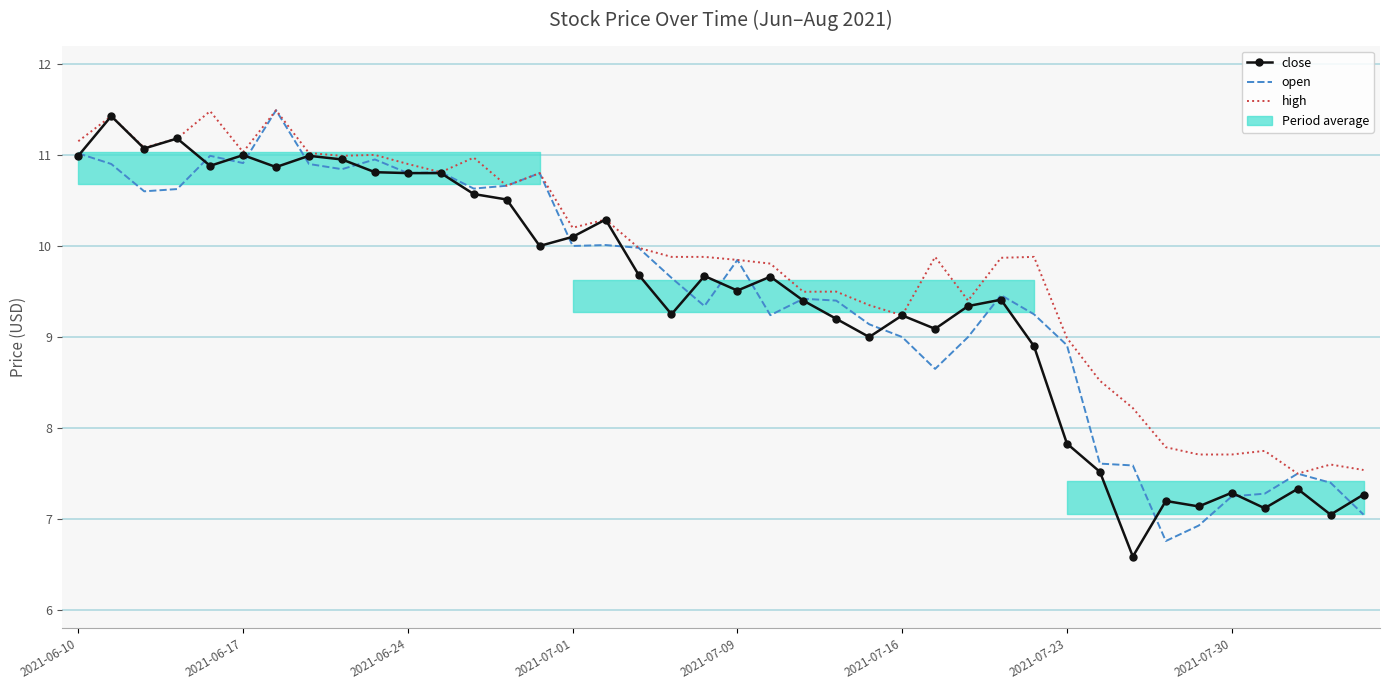

Which series has the widest spread of values?

close